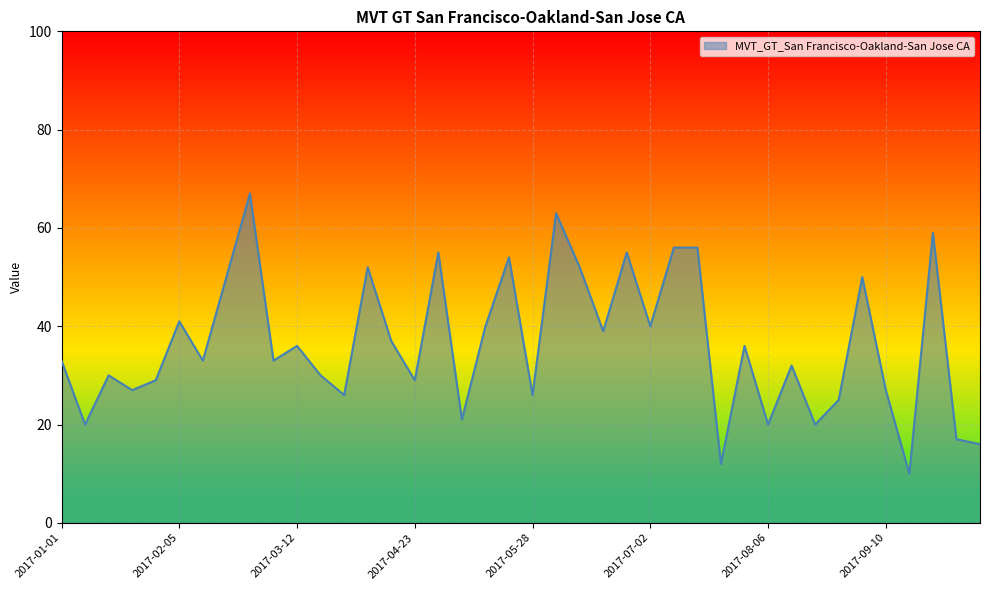

What is the average value?

36